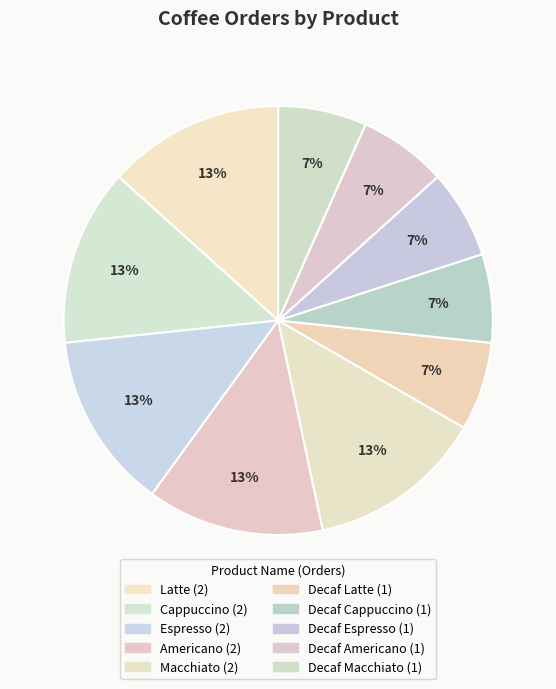

To the nearest percent, what is the average slice percentage?

10%